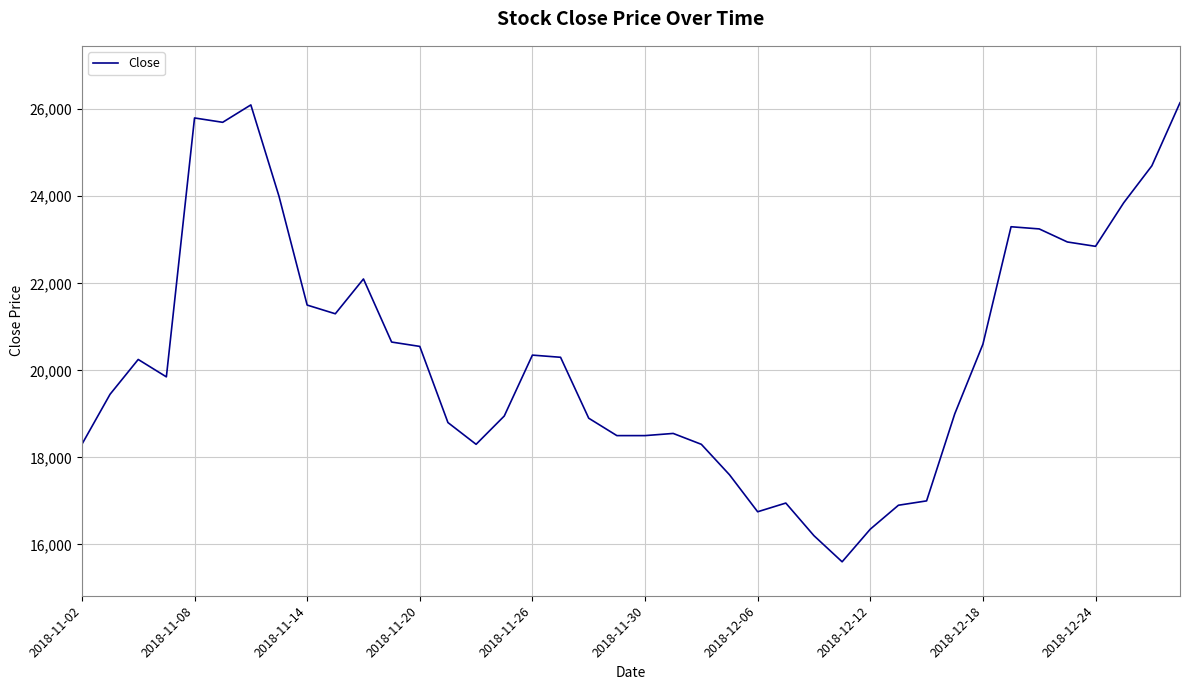

What is the difference between the maximum and minimum values?

10550